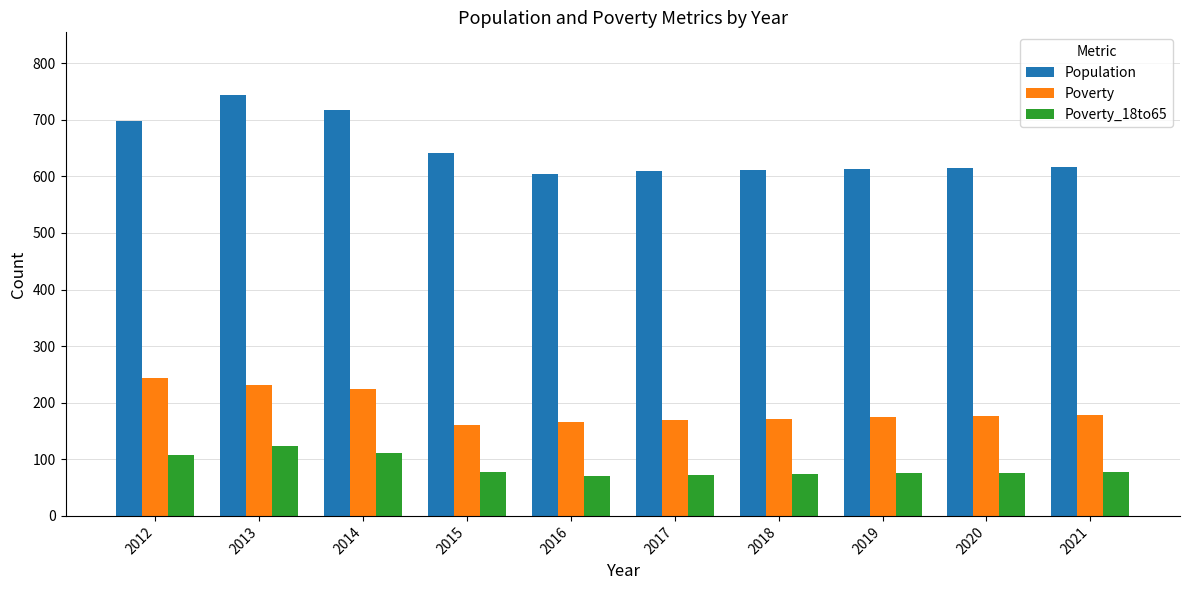

At 2014, list the series in order from largest to smallest.

Population, Poverty, Poverty_18to65